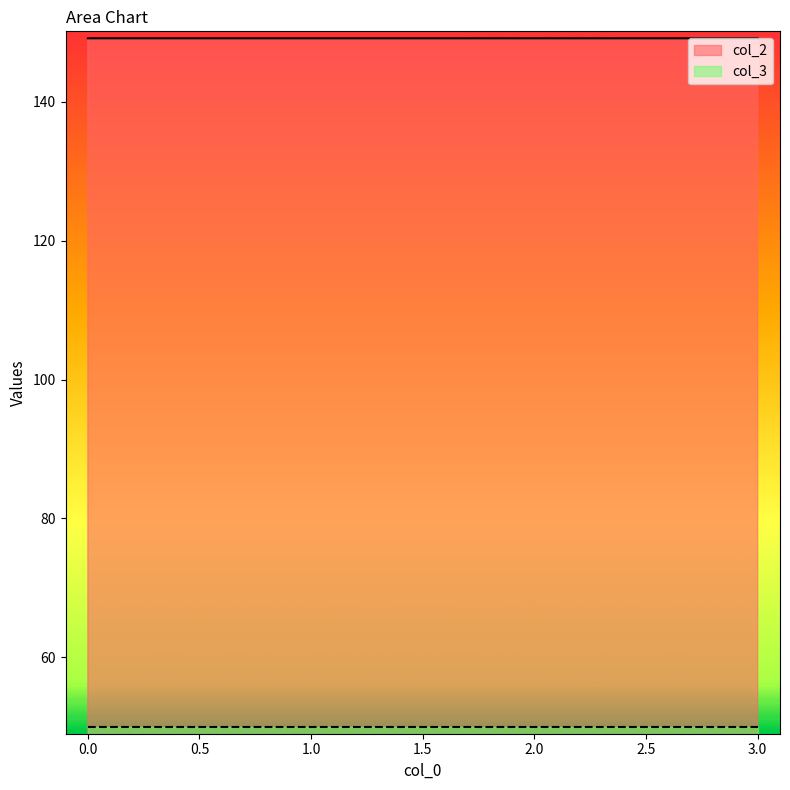

How many values are between 149 and 150?

4